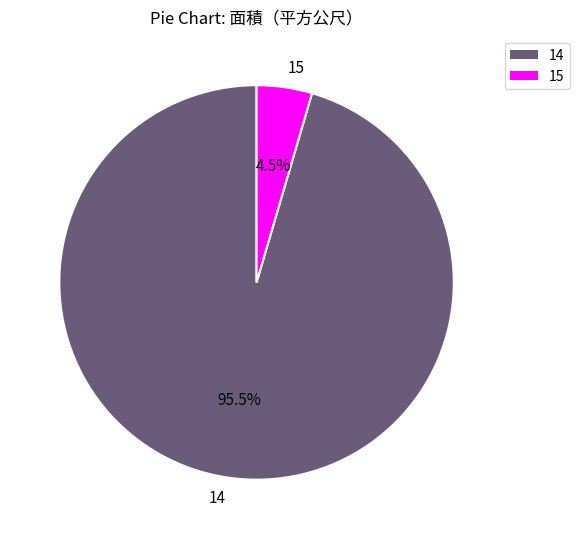

Which has a higher value, 15 or 14?

14